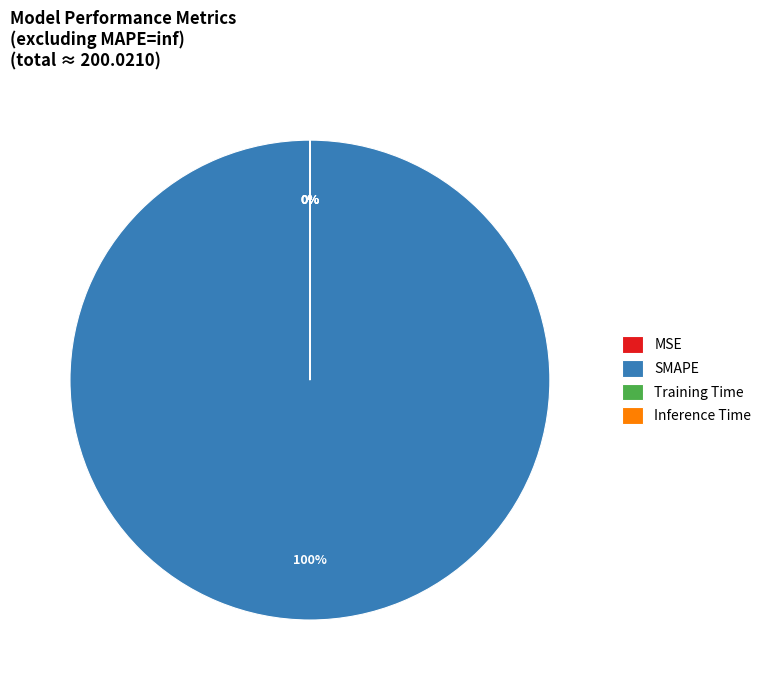

Rank the categories by value from lowest to highest.

MSE, Training Time, Inference Time, SMAPE